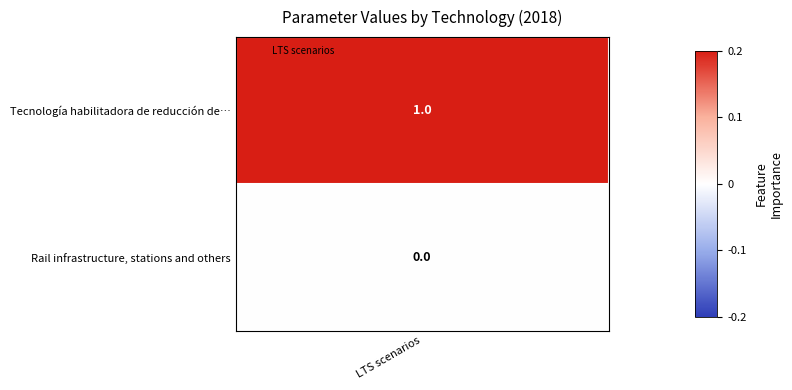

At which category does the chart reach its minimum across all series?

TRANRAILINF